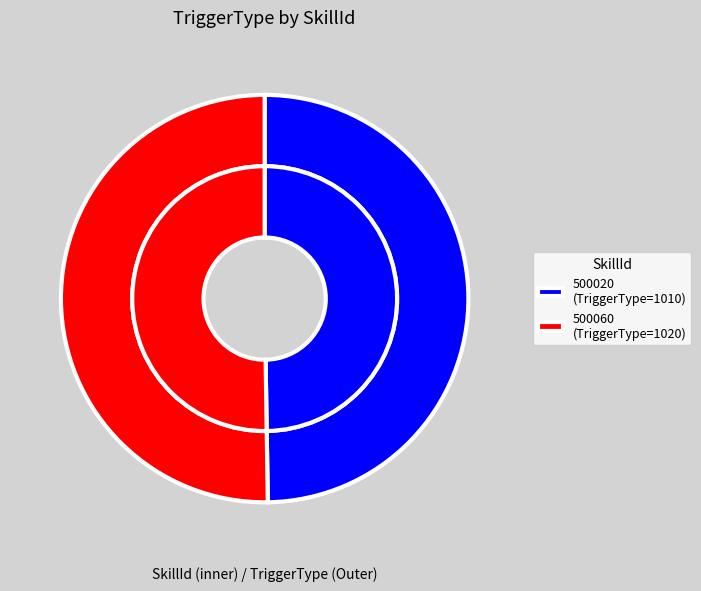

Count the number of slices in the pie.

2